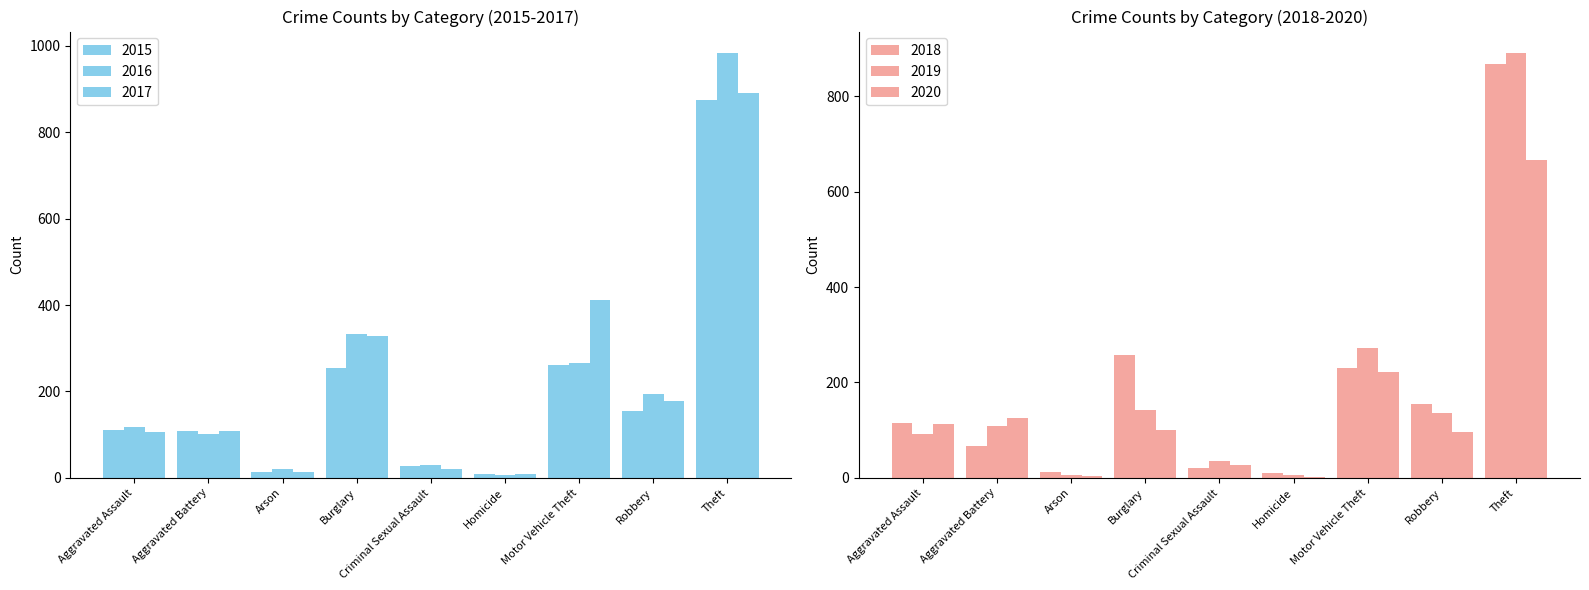

At which label does 2018 reach its minimum?

Homicide